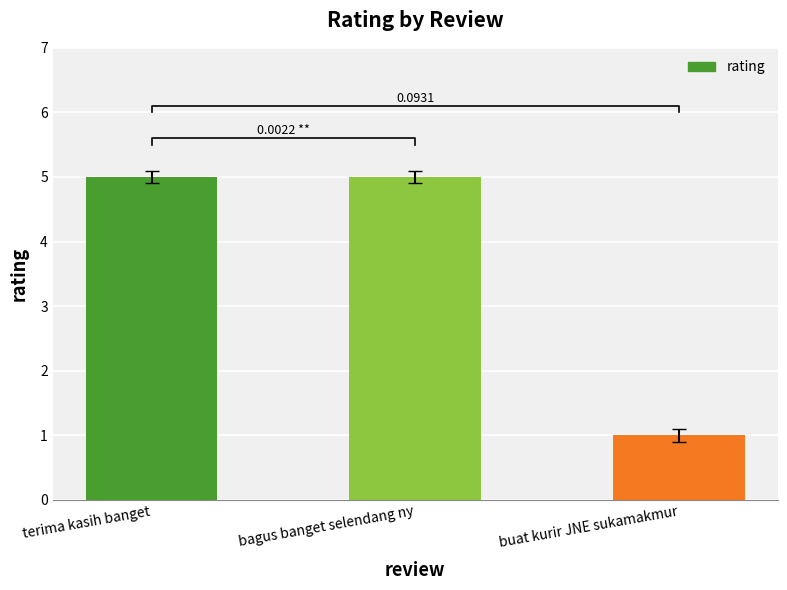

Reading left to right, what are all the values shown in this chart?

terima kasih banget=5	bagus banget selendang ny=5	buat kurir JNE sukamakmur=1